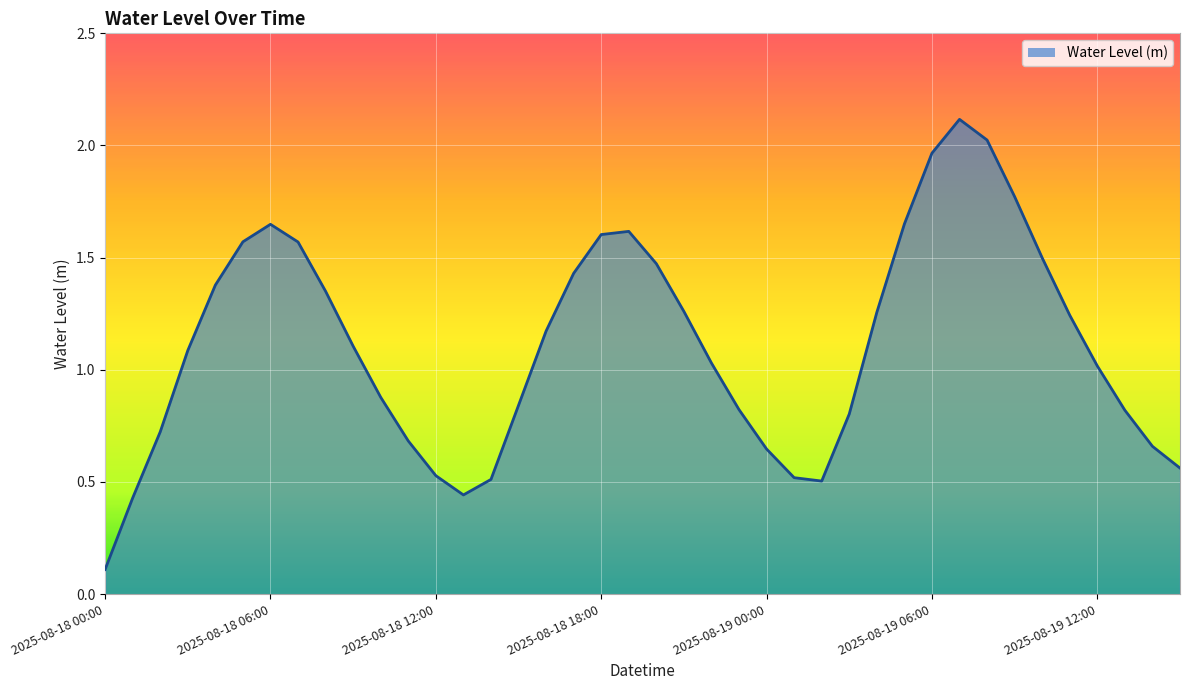

What is the greatest value displayed?

2.1